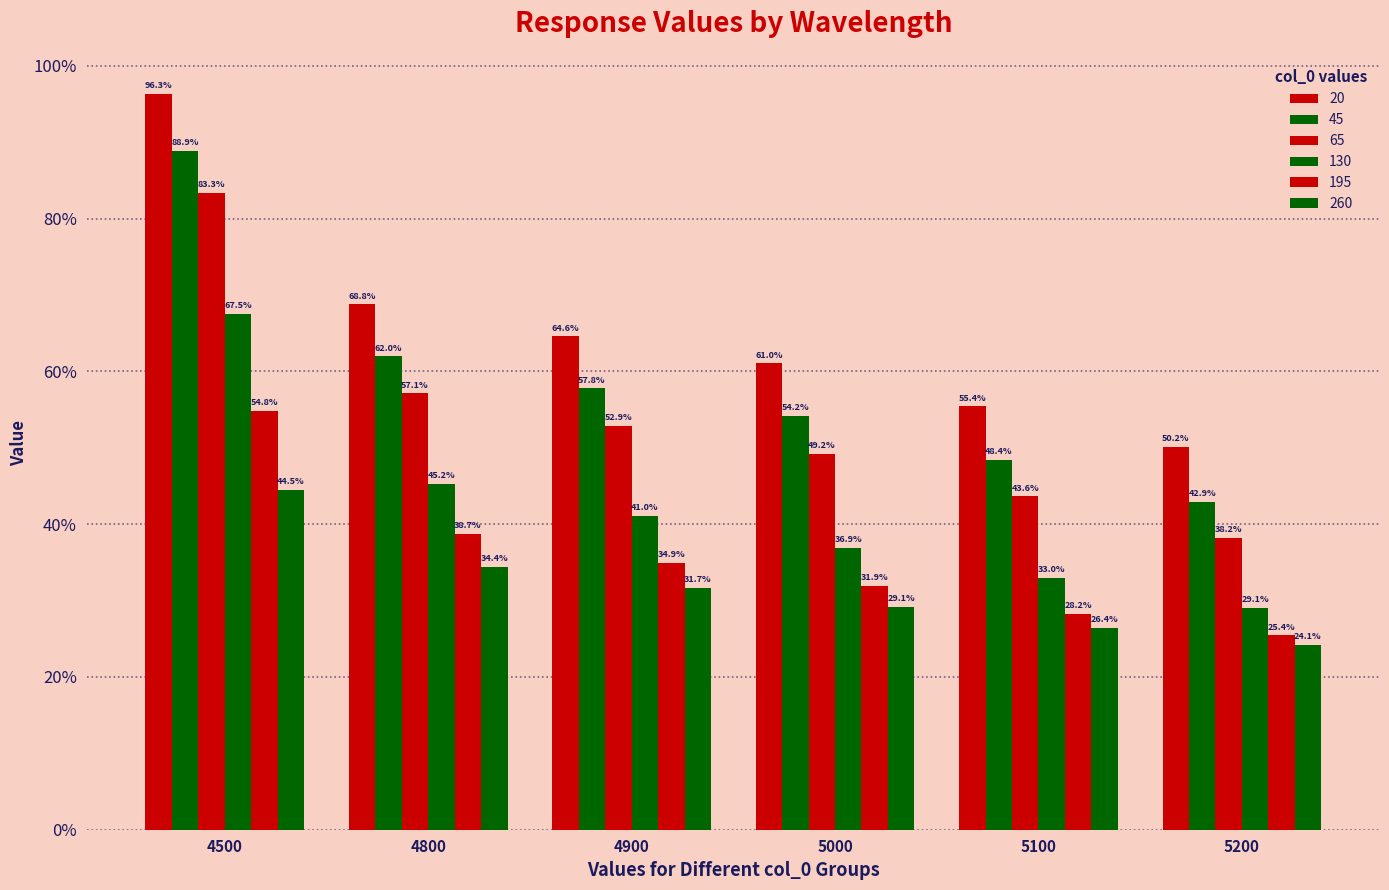

Rank the series at 4500 from highest to lowest value.

20, 45, 65, 130, 195, 260